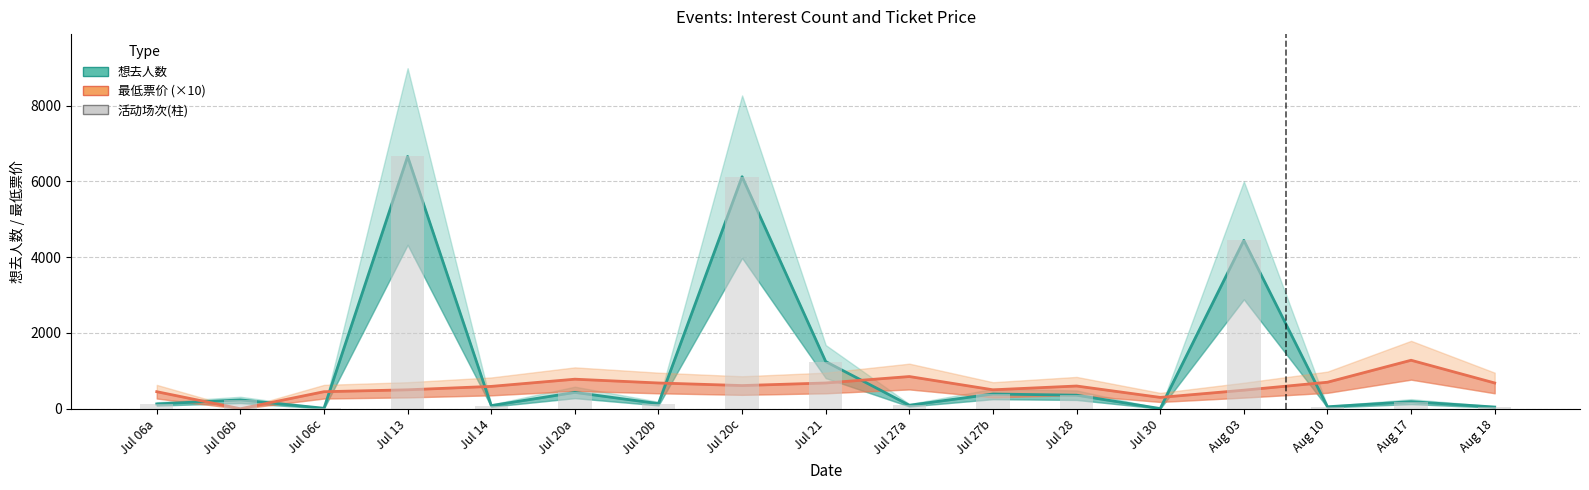

Reading left to right, list all the values displayed in this chart.

想去人数: Jul 06a=127	Jul 06b=234	Jul 06c=13	Jul 13=6659	Jul 14=83	Jul 20a=431	Jul 20b=136	Jul 20c=6125	Jul 21=1245	Jul 27a=92	Jul 27b=389	Jul 28=358	Jul 30=5	Aug 03=4445	Aug 10=52	Aug 17=188	Aug 18=45
最低票价 (×10): Jul 06a=450	Jul 06b=0	Jul 06c=450	Jul 13=500	Jul 14=590	Jul 20a=780	Jul 20b=680	Jul 20c=612	Jul 21=680	Jul 27a=850	Jul 27b=500	Jul 28=600	Jul 30=299	Aug 03=490	Aug 10=700	Aug 17=1280	Aug 18=680